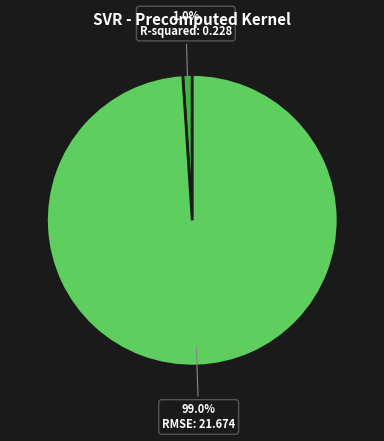

Between RMSE and R-squared, which is larger?

RMSE